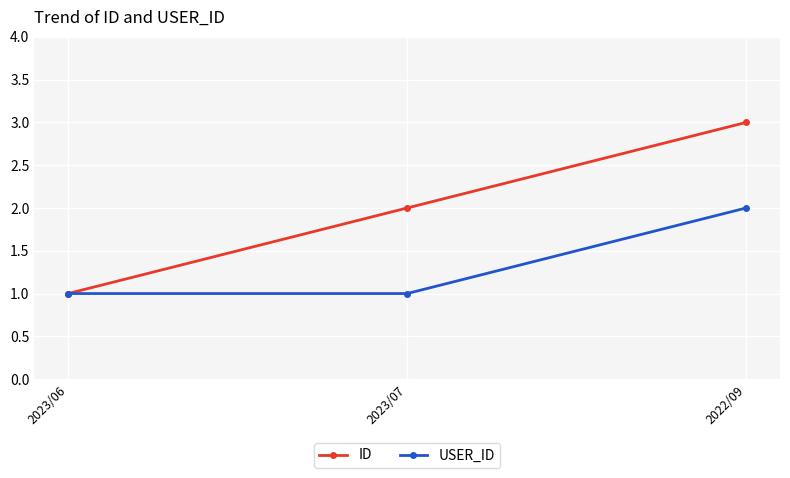

What is the maximum value shown in the chart?

3